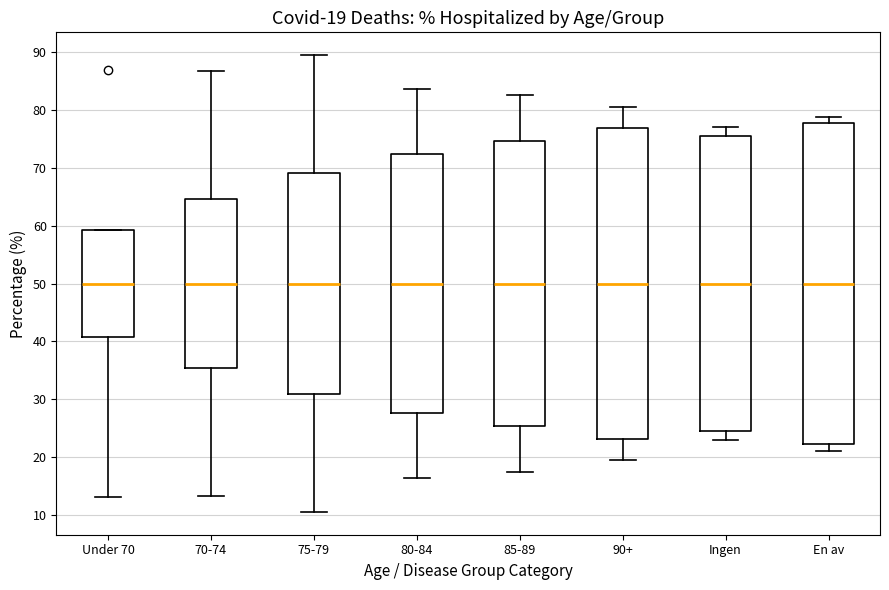

Comparing the boxes themselves (not the whiskers), which one is the tallest?

En av